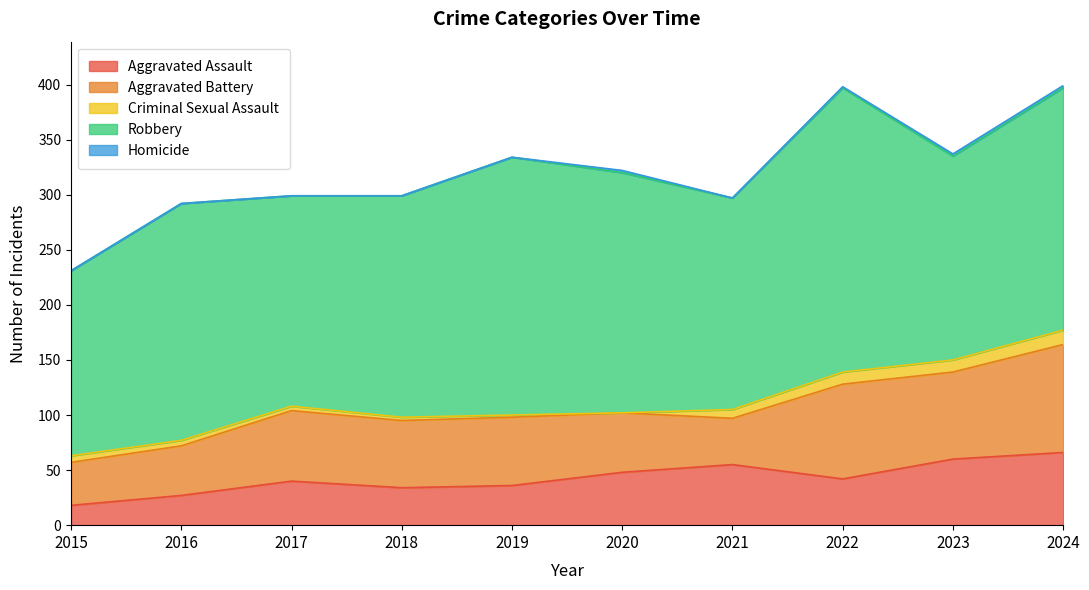

Is it true that Criminal Sexual Assault equals 0 at 2020?

True